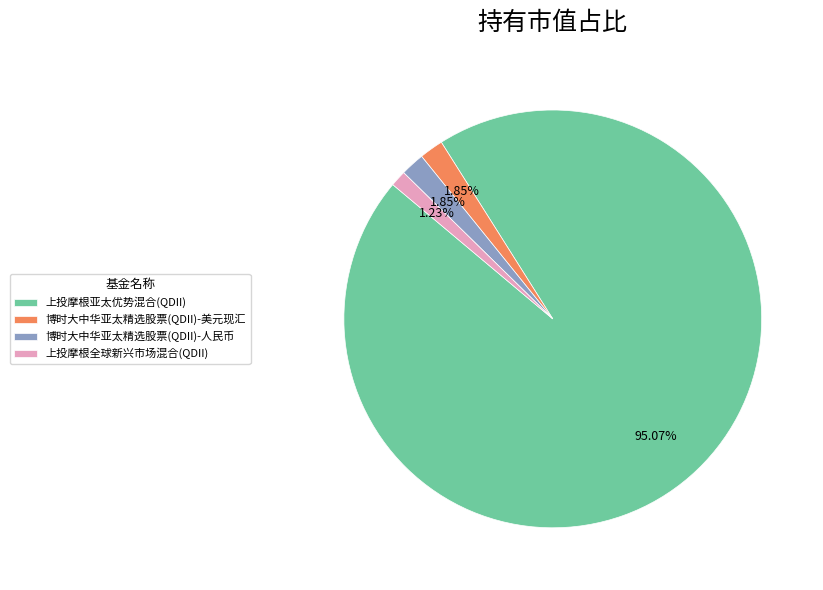

The 上投摩根全球新兴市场混合(QDII) slice represents 1% of the pie. True or false?

True